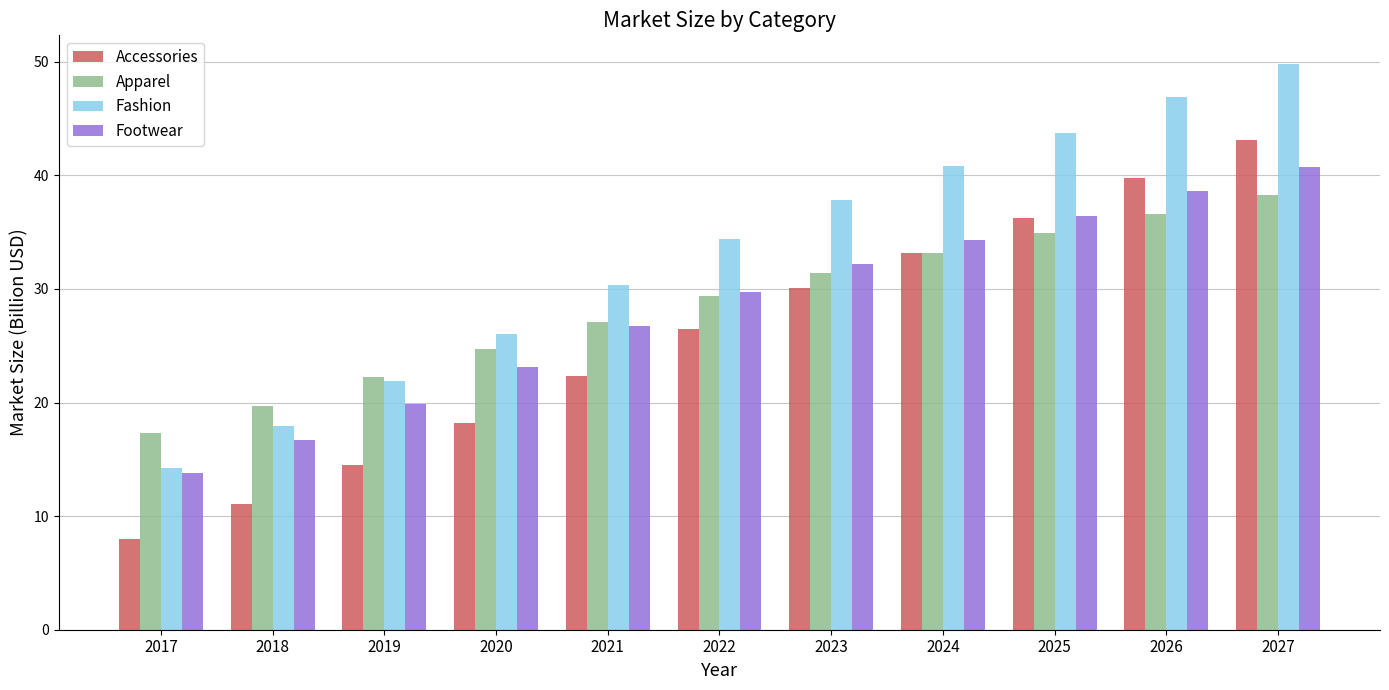

Reading right to left, what are all the values shown in this chart?

Accessories: 2027=43.1	2026=39.7	2025=36.2	2024=33.2	2023=30.1	2022=26.5	2021=22.3	2020=18.2	2019=14.5	2018=11.0	2017=8.0
Apparel: 2027=38.3	2026=36.6	2025=34.9	2024=33.1	2023=31.4	2022=29.4	2021=27.1	2020=24.7	2019=22.2	2018=19.7	2017=17.3
Fashion: 2027=49.8	2026=46.9	2025=43.7	2024=40.8	2023=37.9	2022=34.4	2021=30.3	2020=26.0	2019=21.9	2018=17.9	2017=14.2
Footwear: 2027=40.7	2026=38.6	2025=36.4	2024=34.3	2023=32.2	2022=29.7	2021=26.7	2020=23.1	2019=19.9	2018=16.7	2017=13.8